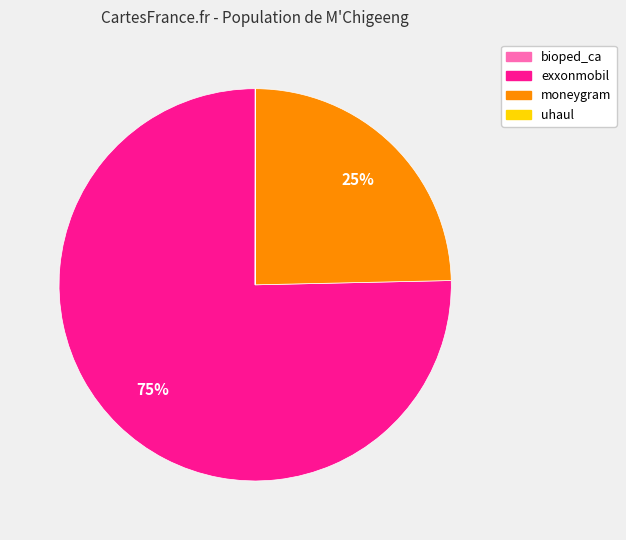

Does any single category account for the majority?

Yes